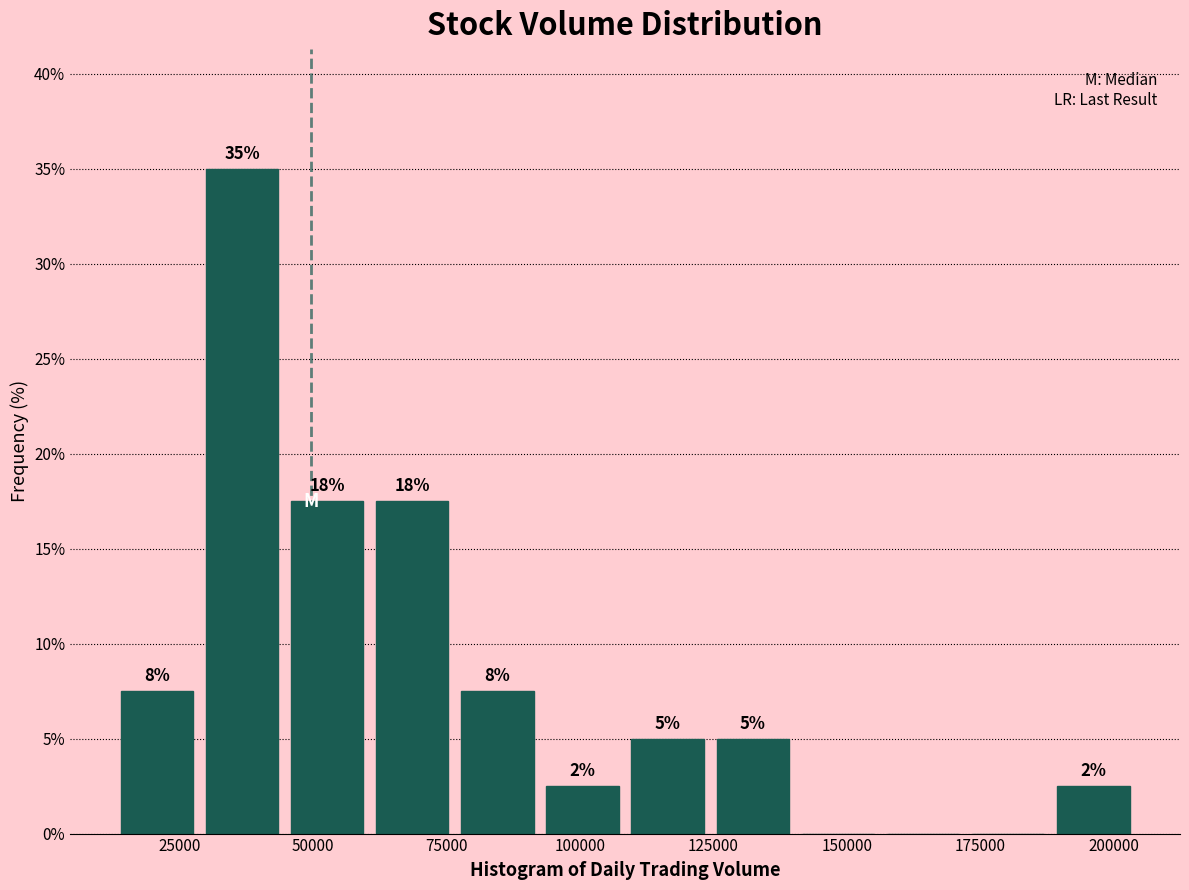

Read against the x-axis, roughly where is the centre of the tallest bar?

35000